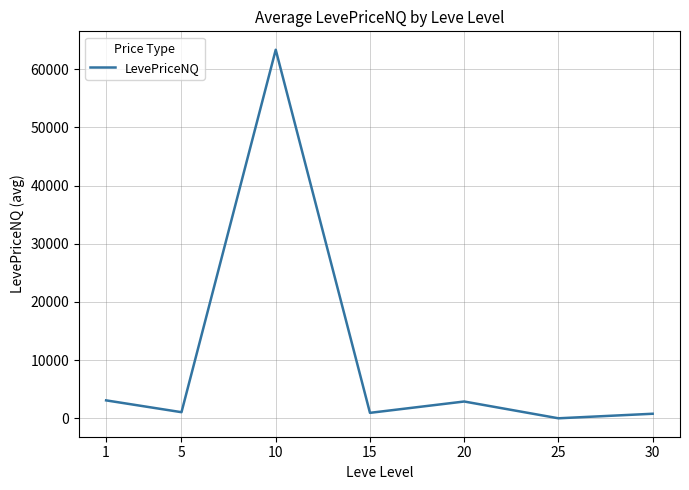

How many interior local peaks (higher than both neighbors) does the data have?

2